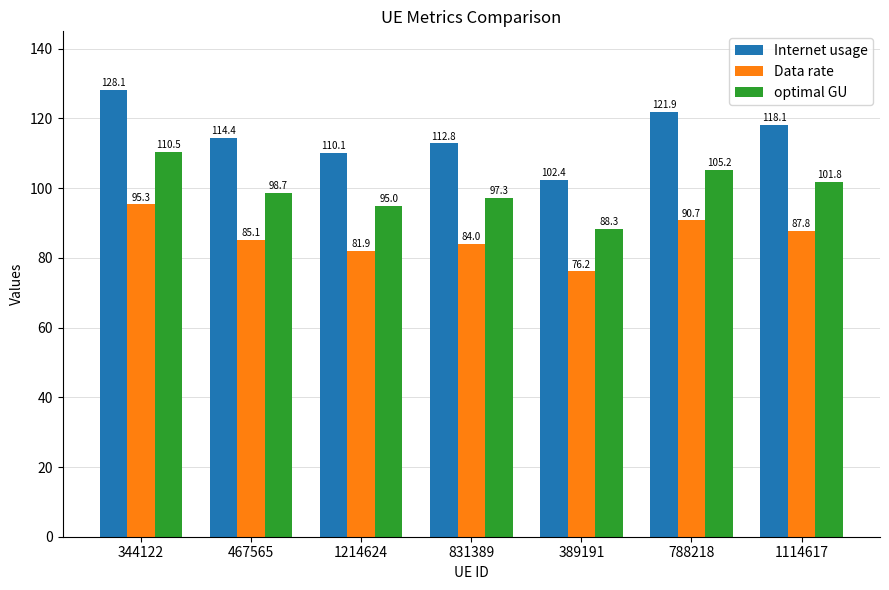

What are all the series names shown in the legend?

Internet usage, Data rate, optimal GU